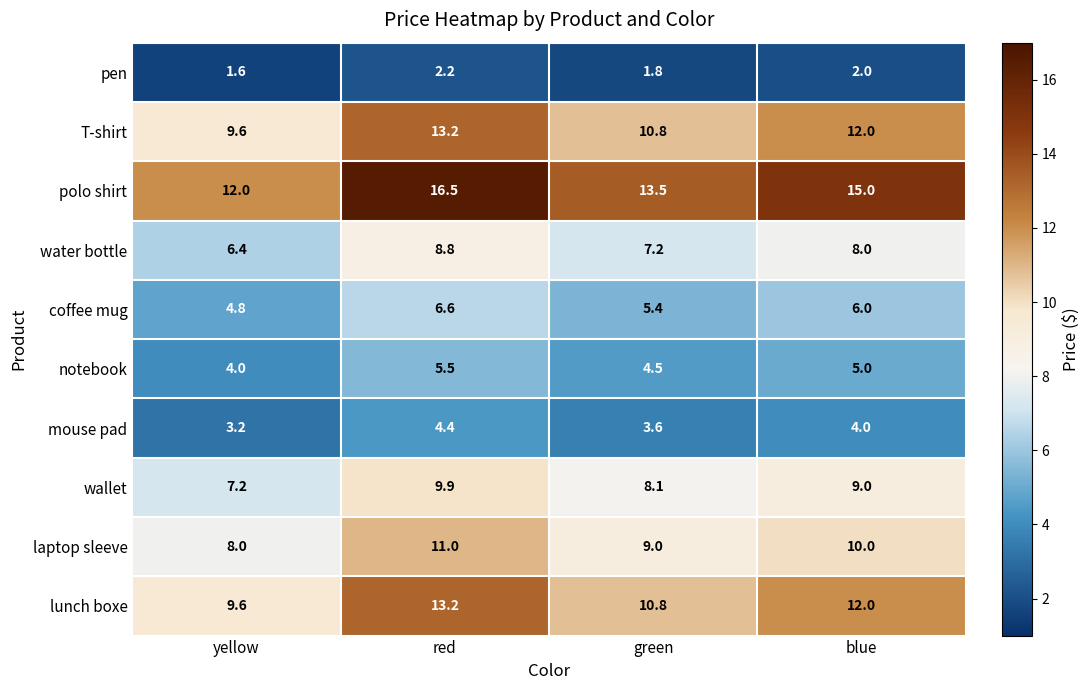

What is the minimum value for polo shirt?

12.0